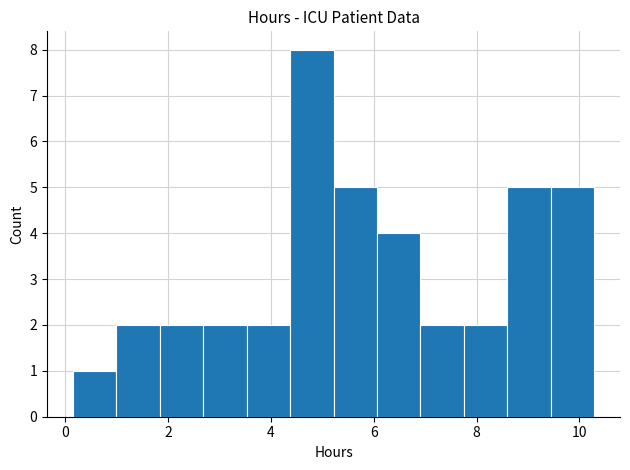

How tall is the bar that spans 1.8 to 2.6 on the x-axis? Neither the bar edges nor the heights are printed on the chart, so give them approximately, as read against the axes.

2